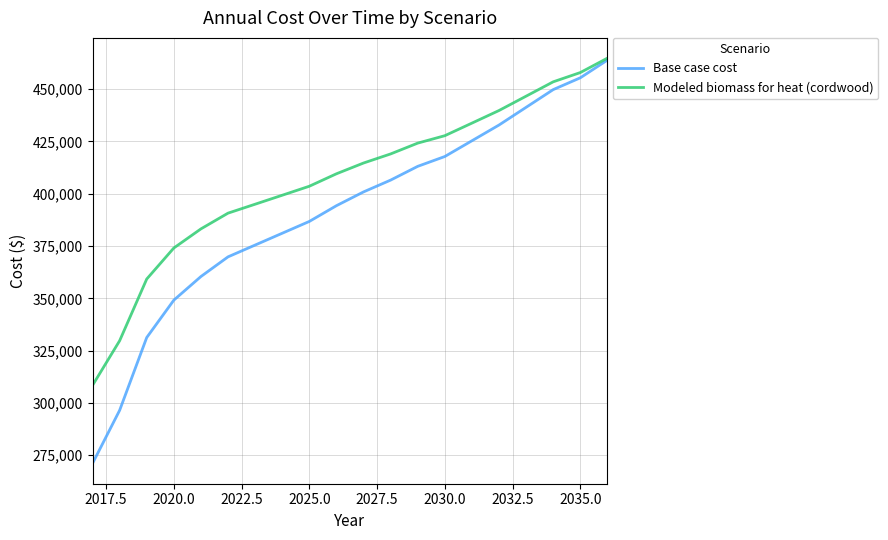

Which series has the largest total across all categories?

Modeled biomass for heat (cordwood)